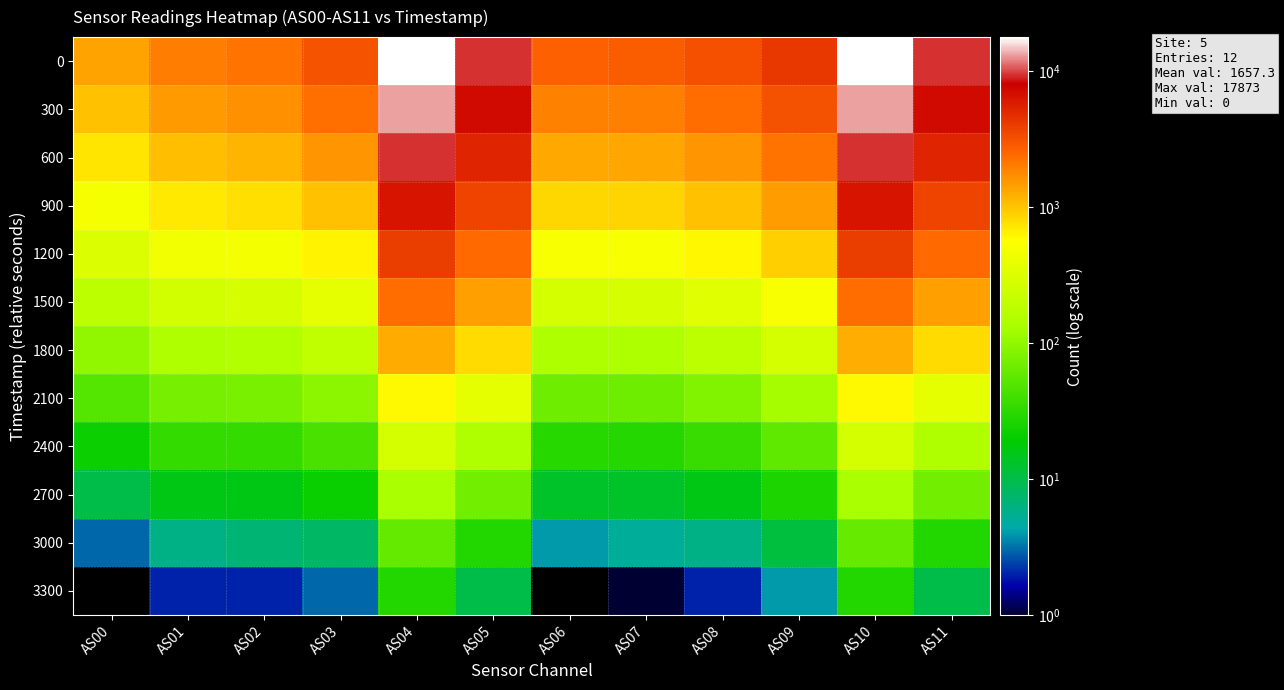

What is the sum of the 3000 values at AS02 and AS00?

10.0